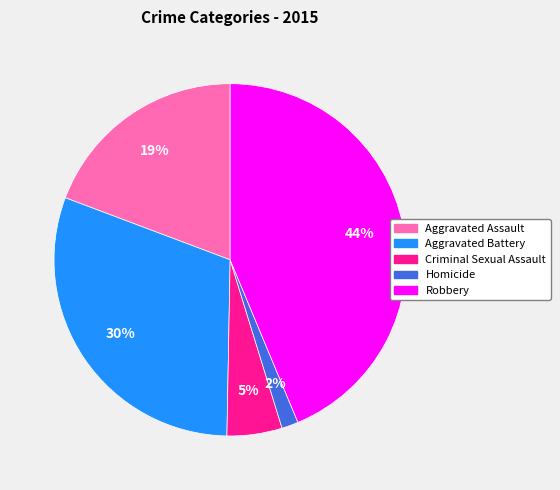

Do Aggravated Assault and Criminal Sexual Assault together represent more than half of the pie?

No